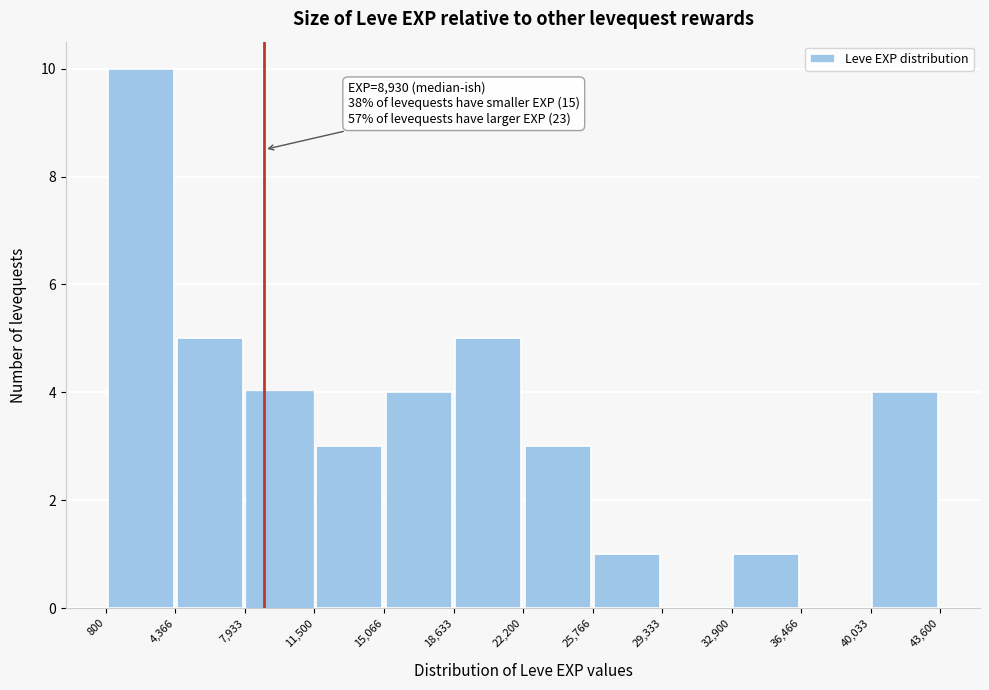

Over which range of the x-axis is the bar tallest?

800 to 4,366